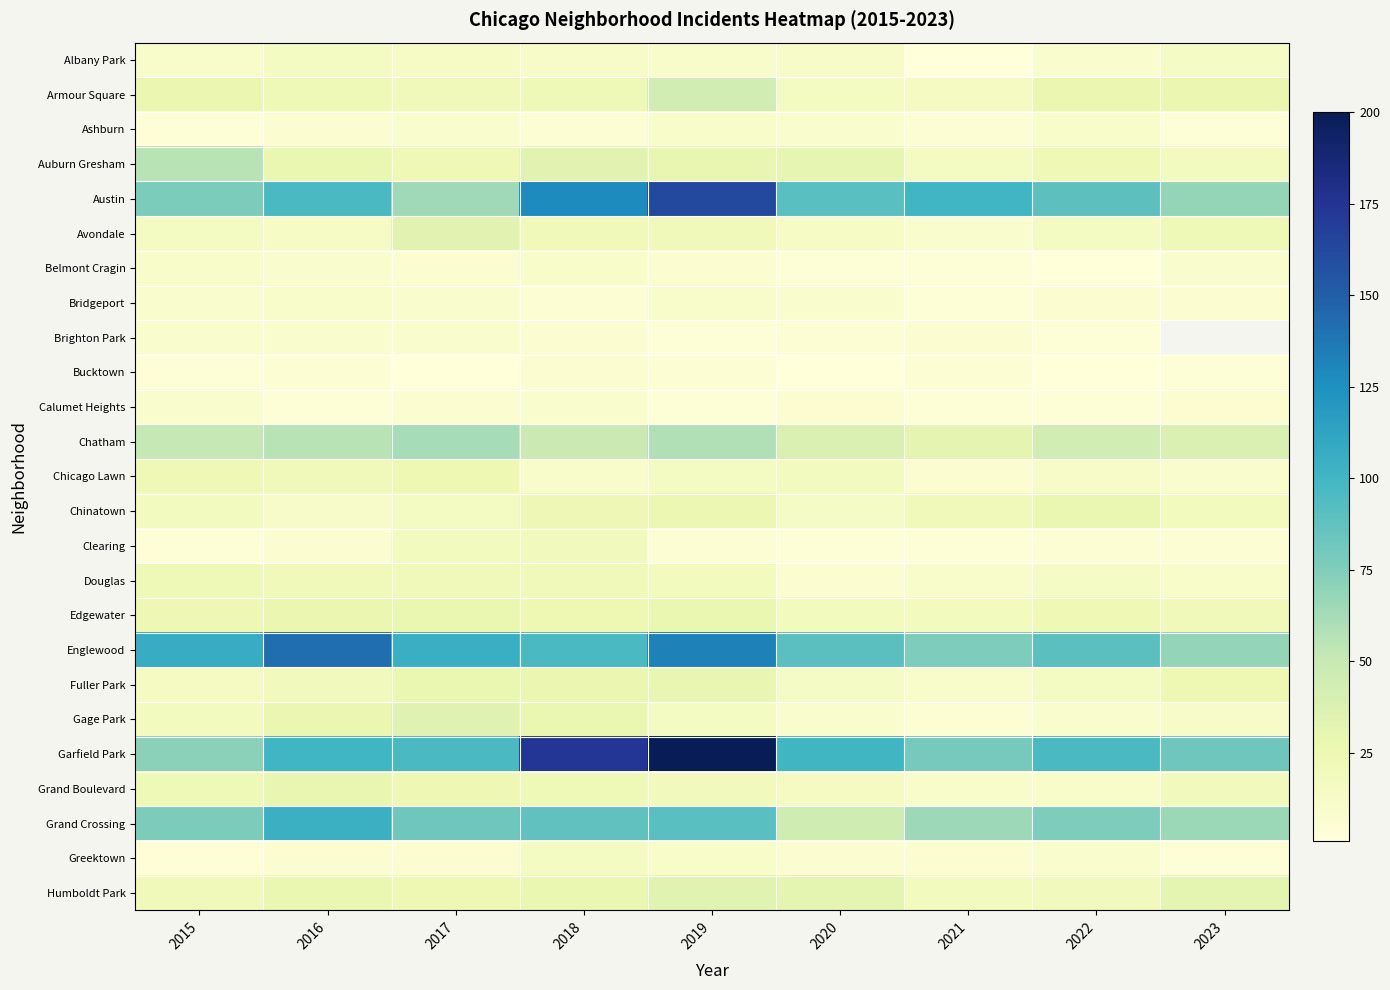

How many values in the Garfield Park series are below 96?

3